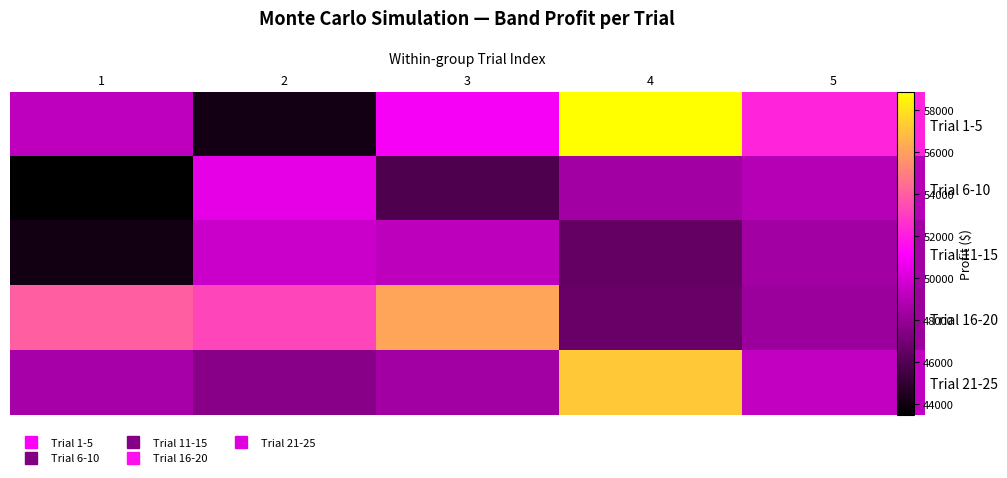

Rank the series by their maximum value, from lowest to highest.

Trial 11-15, Trial 6-10, Trial 16-20, Trial 21-25, Trial 1-5